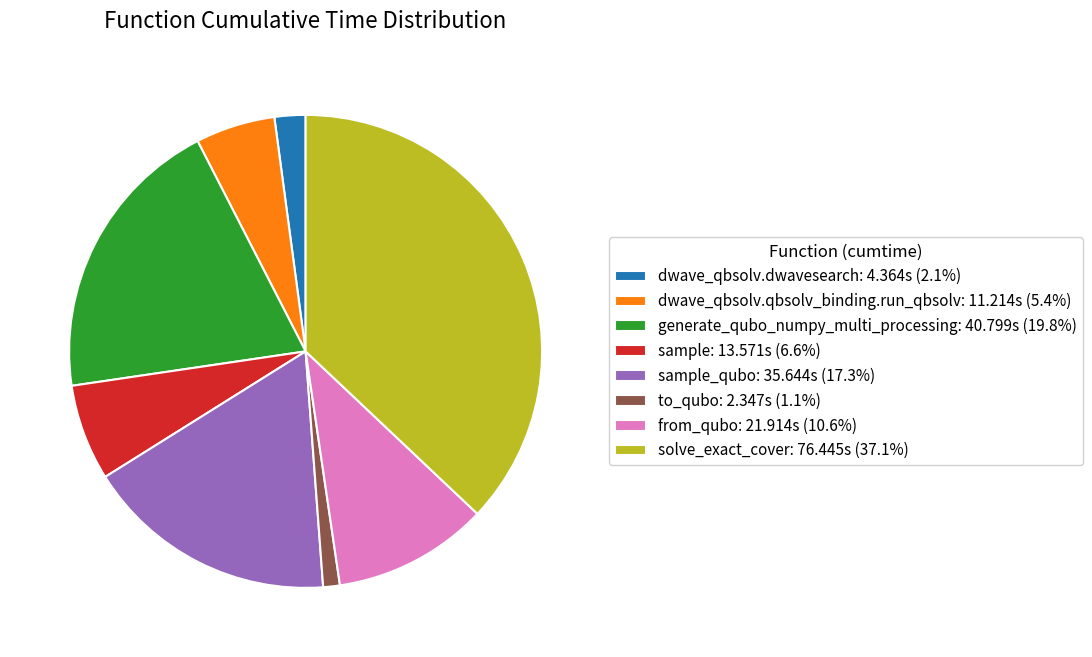

Does generate_qubo_numpy_multi_processing: 40.799s (19.8%) account for over 50% of the chart?

No